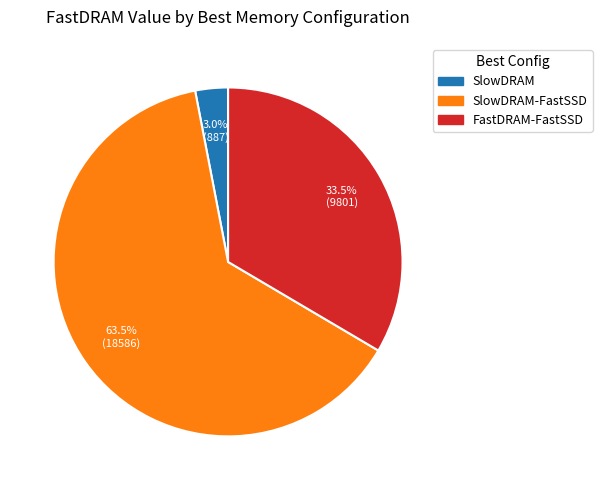

Count the number of slices in the pie.

3